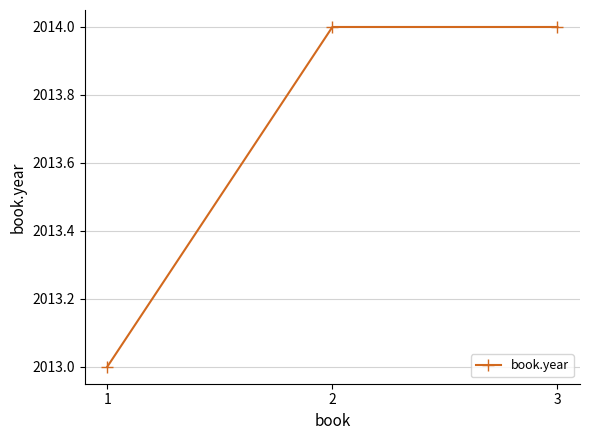

Approximately how many times larger is the value at 3 compared to 2?

1.0